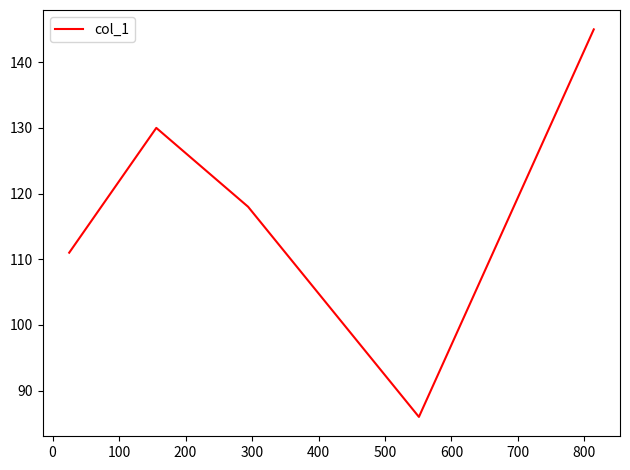

How many series are shown in this chart?

1